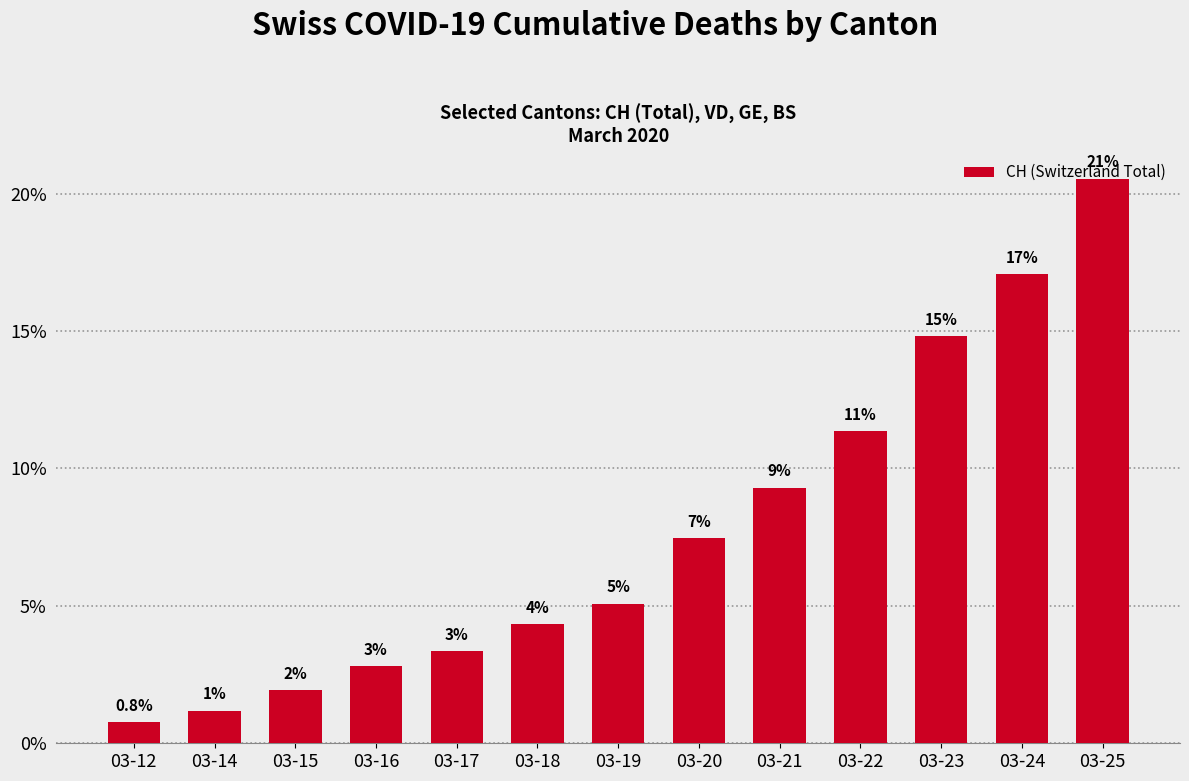

Reading left to right, extract all data points from this chart.

03-12=0.8	03-14=1.2	03-15=1.9	03-16=2.8	03-17=3.4	03-18=4.3	03-19=5.1	03-20=7.5	03-21=9.3	03-22=11.4	03-23=14.8	03-24=17.1	03-25=20.5